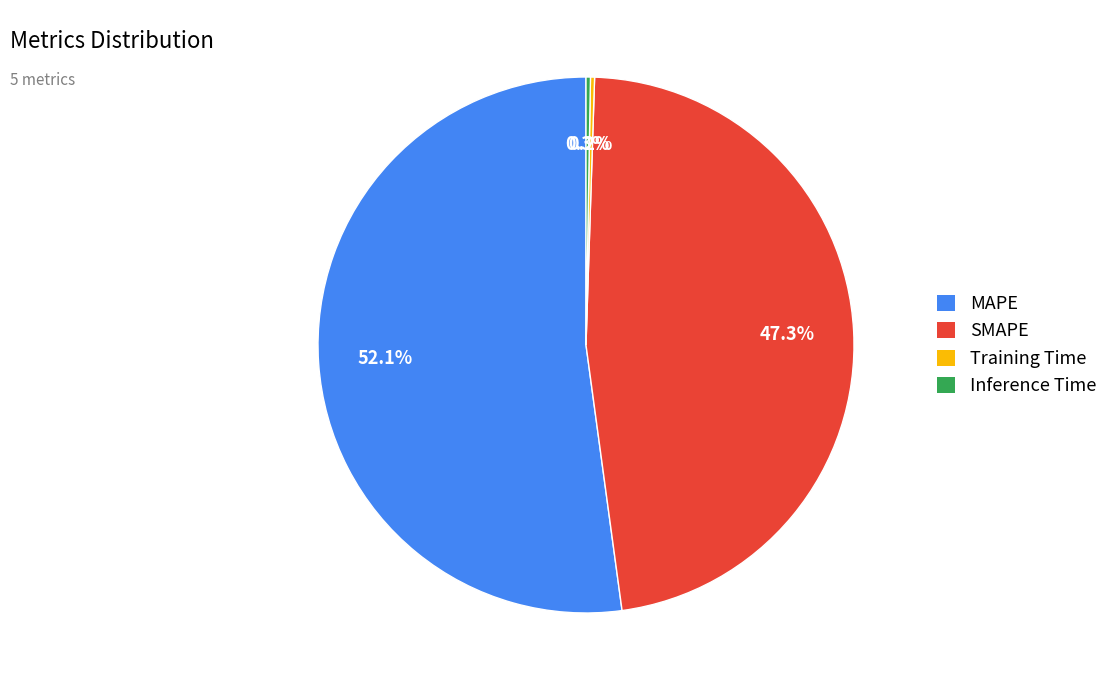

Is it true that SMAPE is 47% of the pie?

True